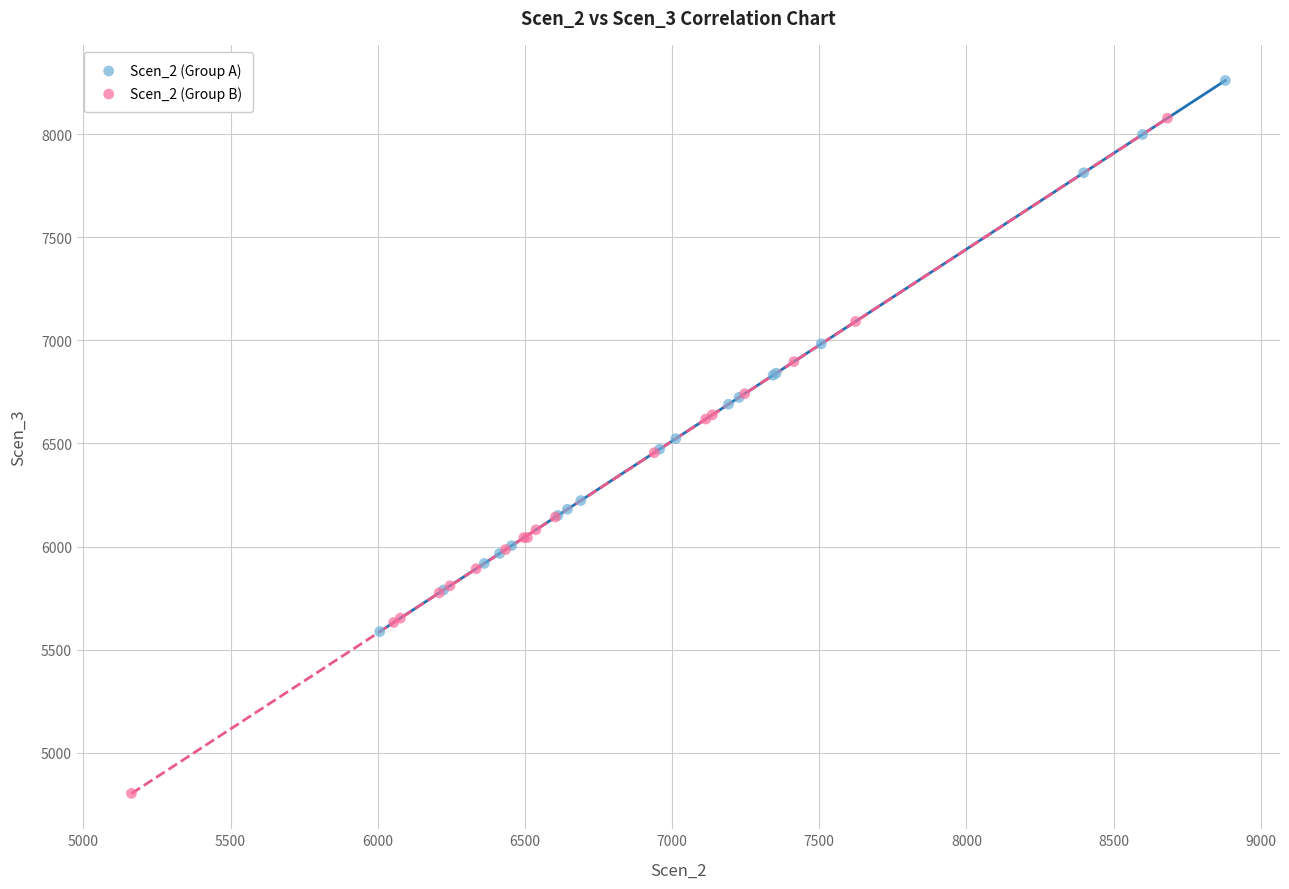

Which series reaches the minimum Y coordinate?

Scen_2 (Group B)